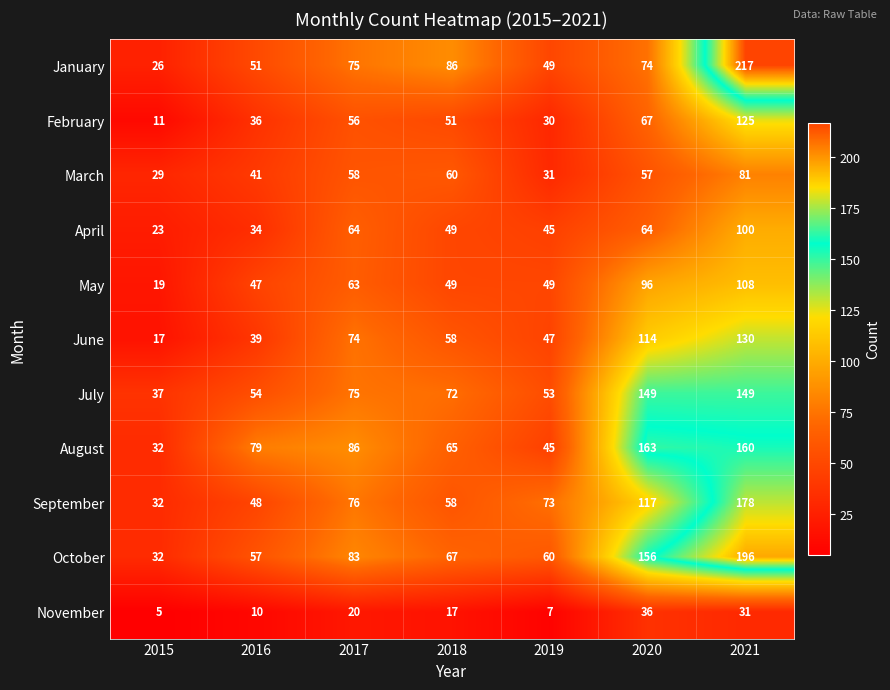

What is the average value of the October series?

93